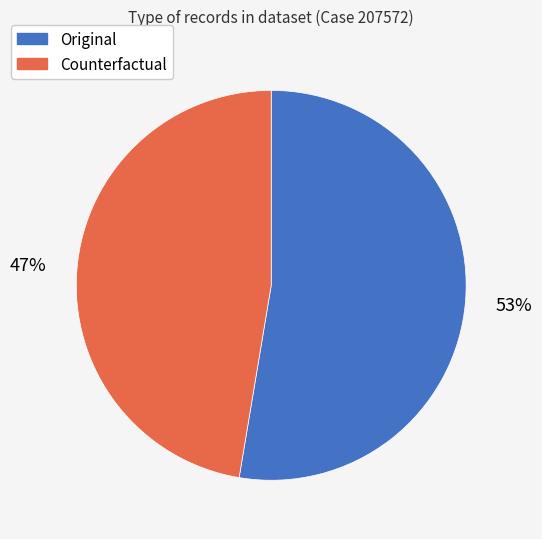

How many slices are in this pie chart?

2